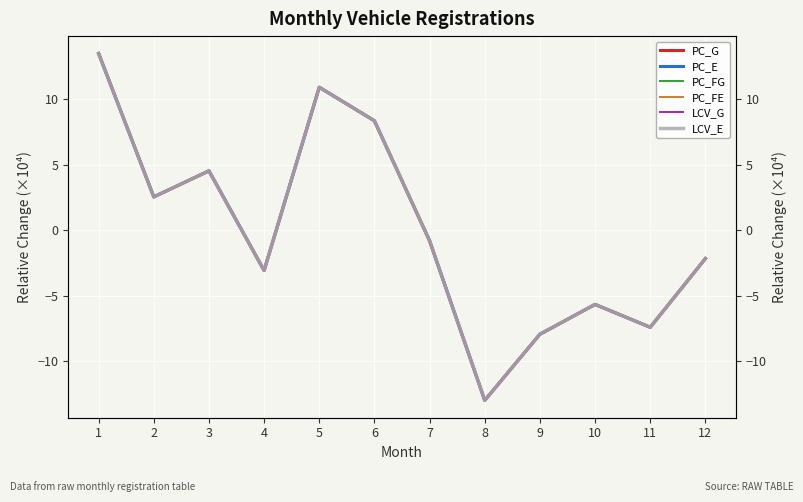

At 8, list the series in order from smallest to largest.

PC_G, PC_E, PC_FG, PC_FE, LCV_G, LCV_E